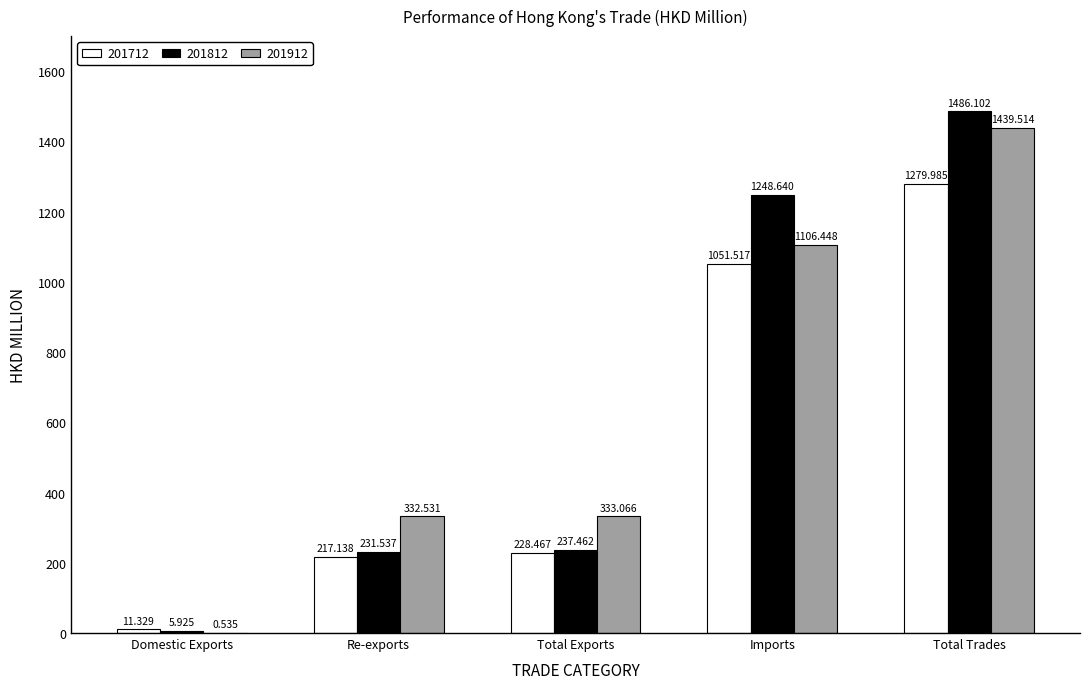

Where does the 201812 series first go above 237?

Total Exports